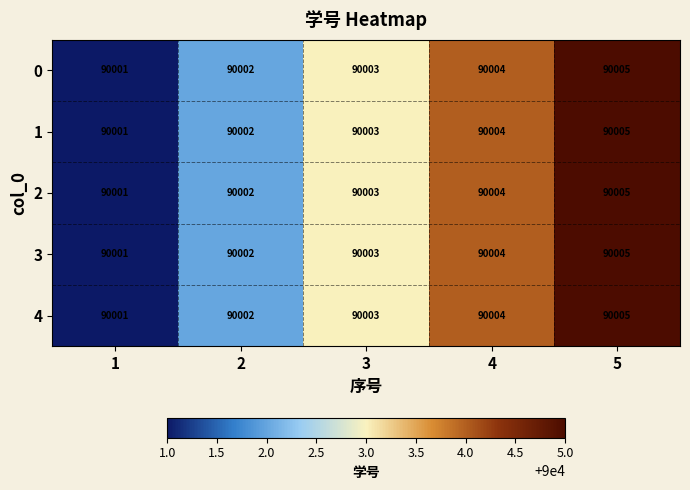

Read the 3 value at 1.

90001